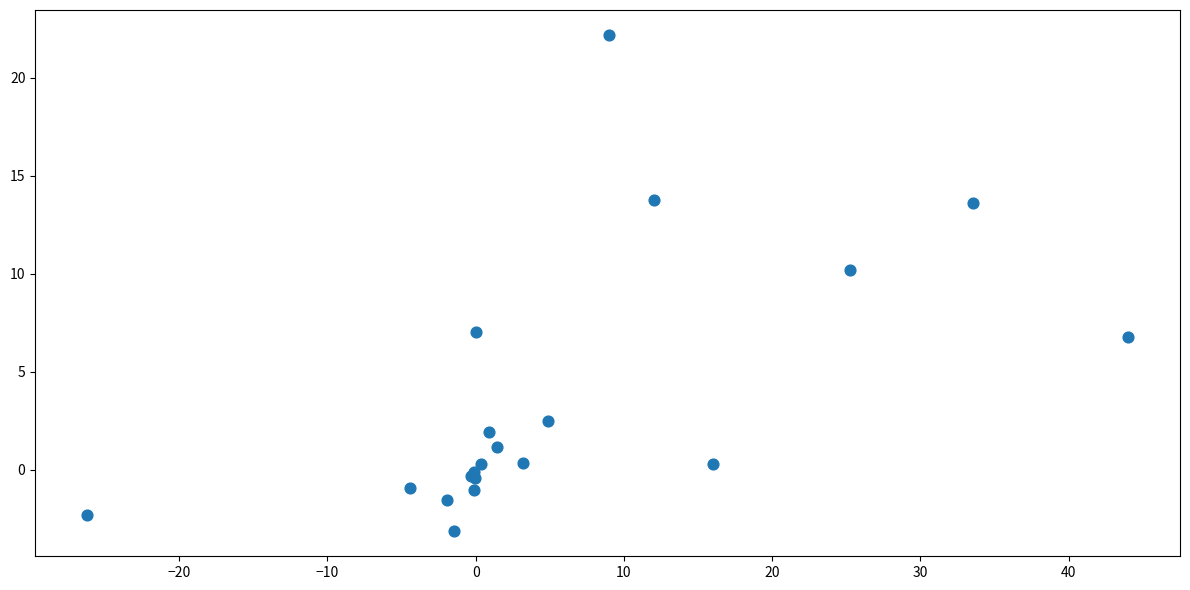

What Y value in the scatter plot is closest to 9?

10.2